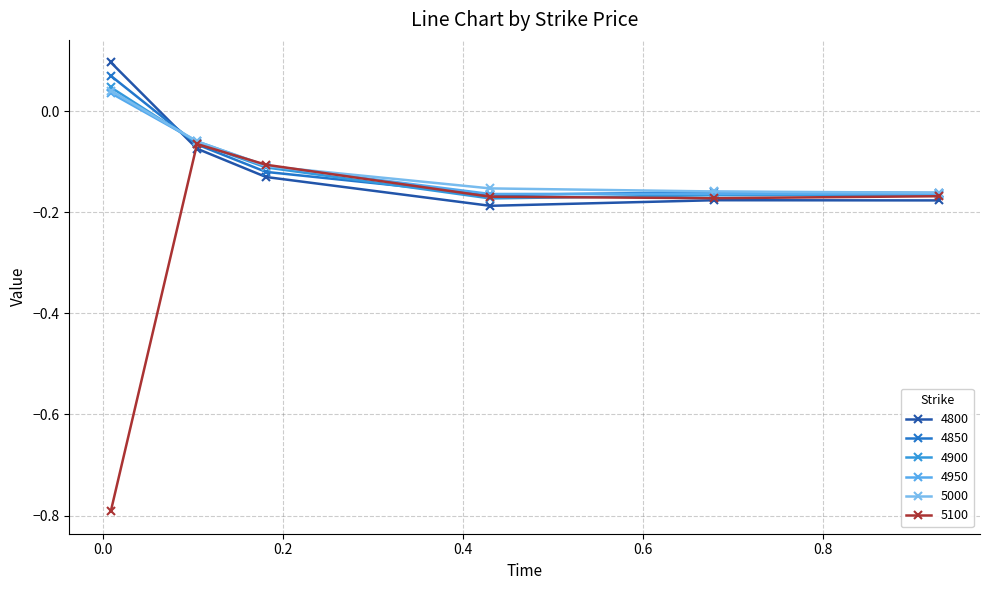

What is the lowest value of the 4800 series?

-0.2